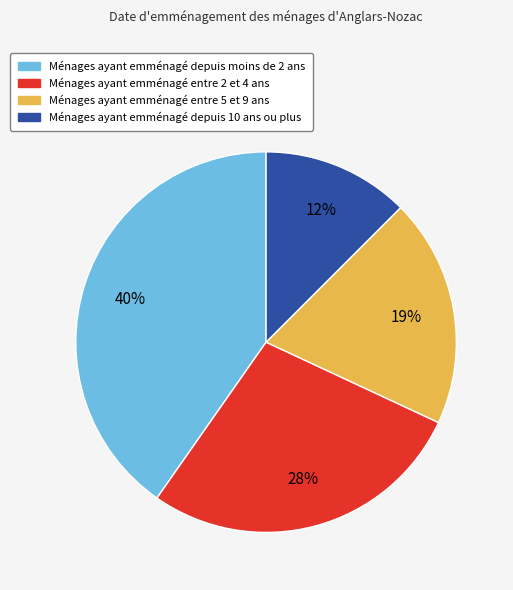

How many slices are in this pie chart?

4